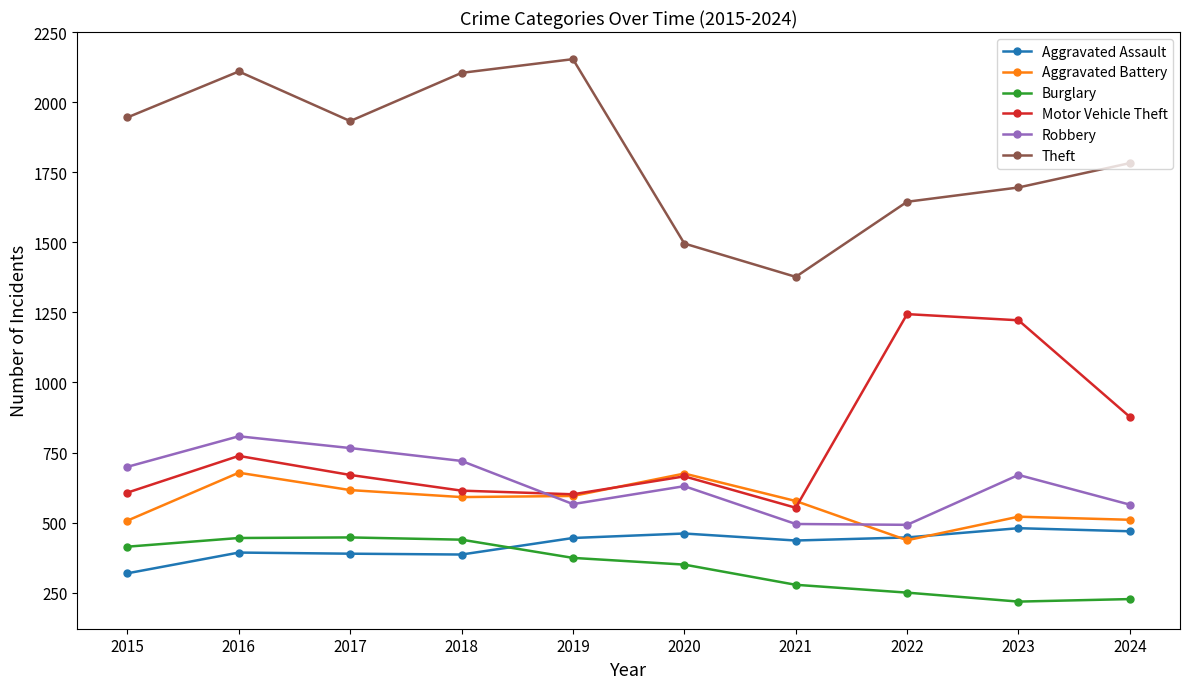

At which category does Aggravated Battery reach its first local peak?

2016